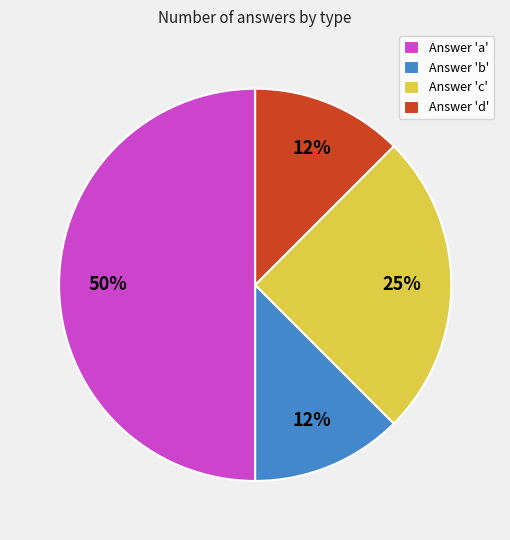

What is the largest slice in the pie chart?

Answer 'a'